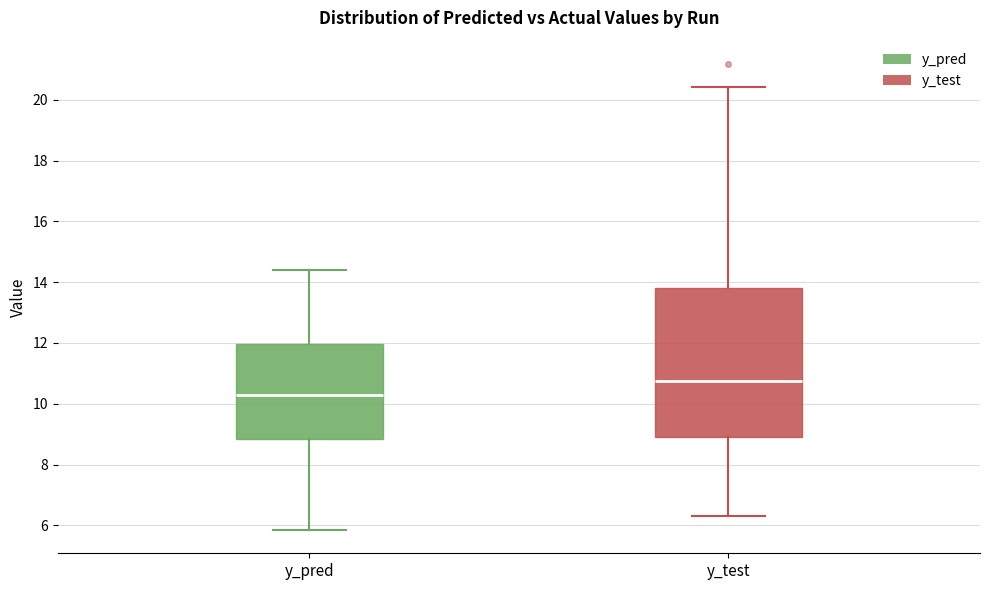

Which box is the tallest, from its lower edge to its upper edge?

y_test